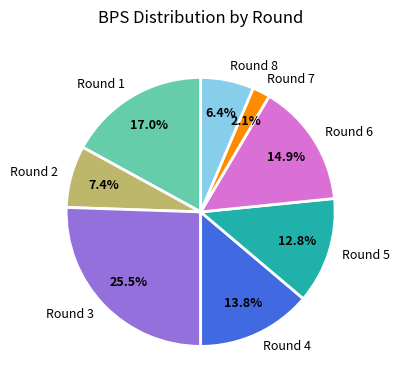

Rank the categories by value from highest to lowest.

Round 3, Round 1, Round 6, Round 4, Round 5, Round 2, Round 8, Round 7